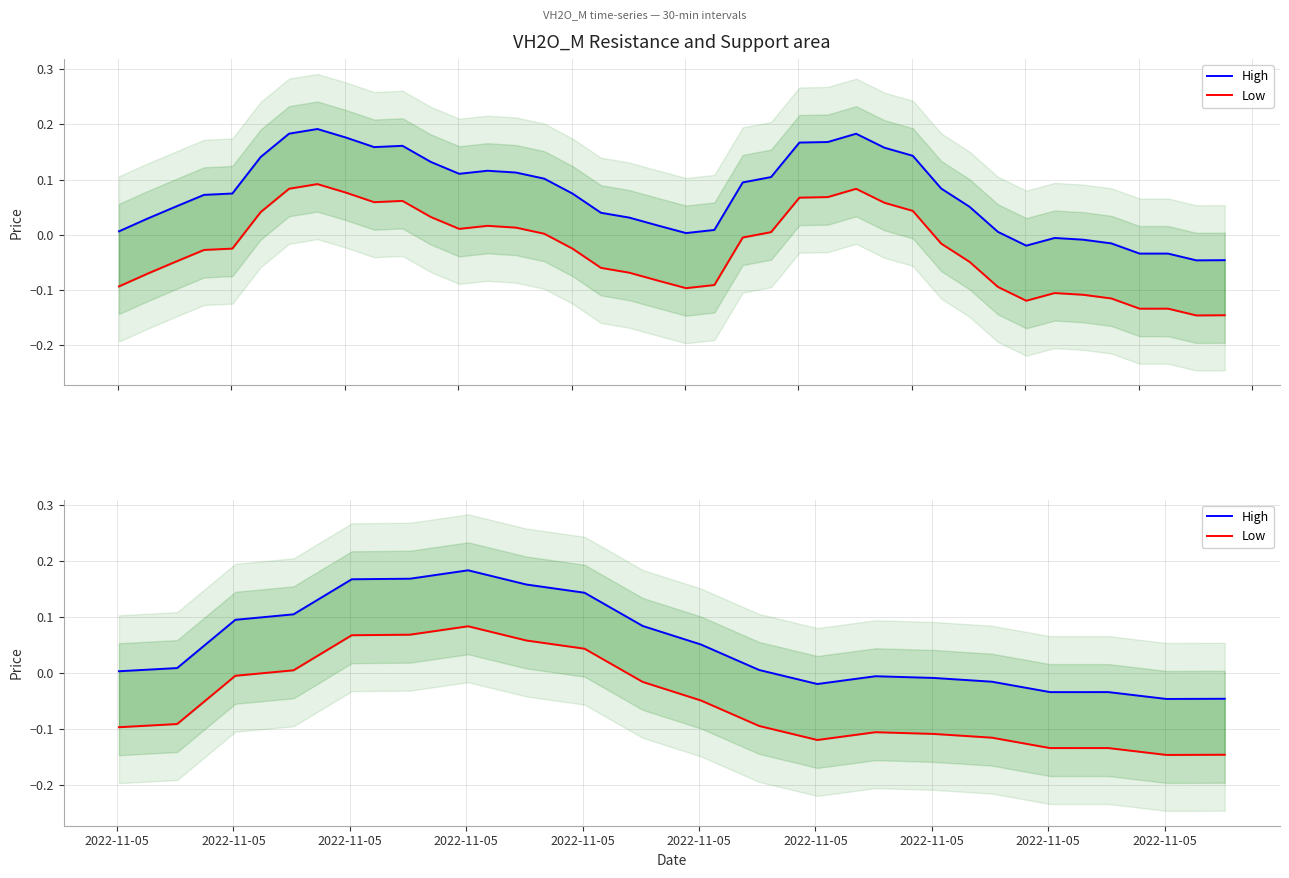

How many interior local peaks does the Low series have?

3